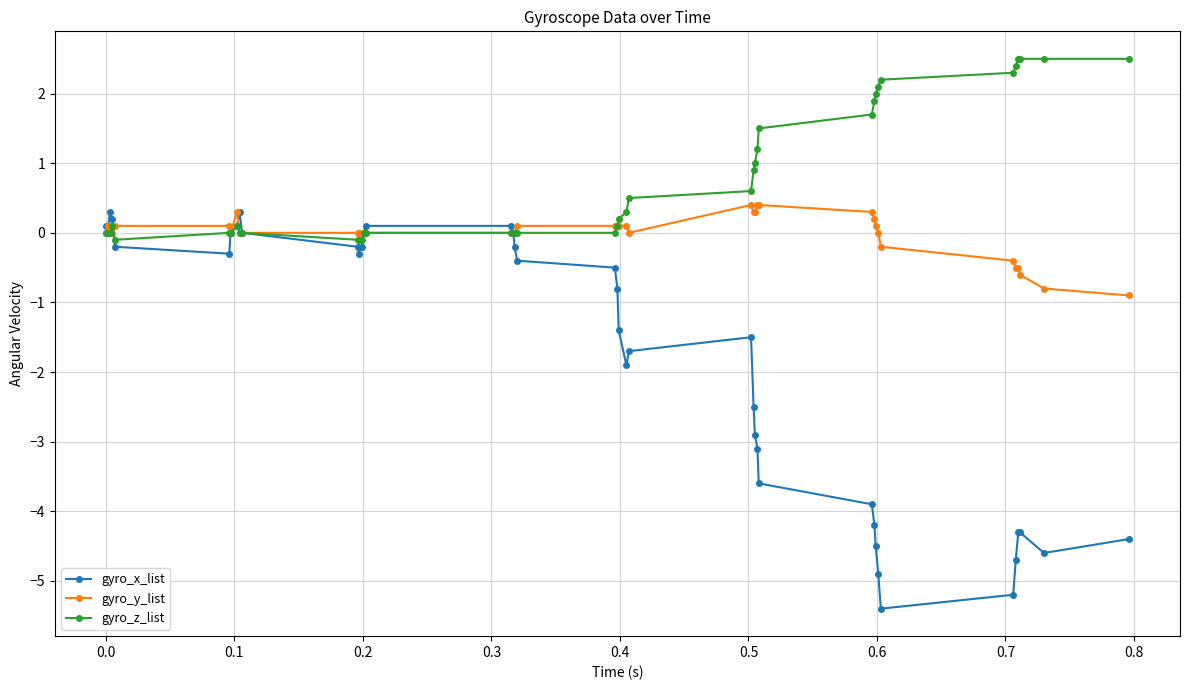

True or false: gyro_y_list and gyro_x_list intersect in this chart.

True